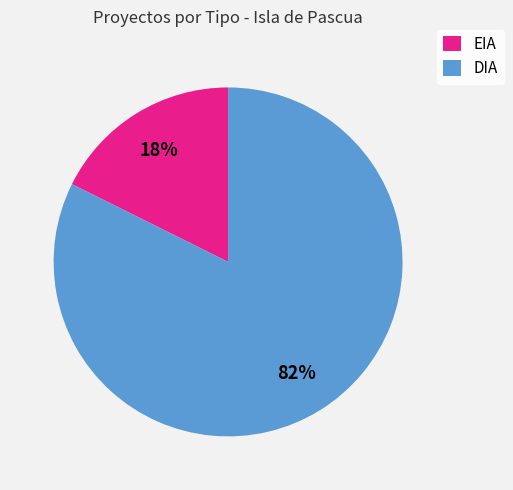

True or false: DIA accounts for 82% of the total.

True